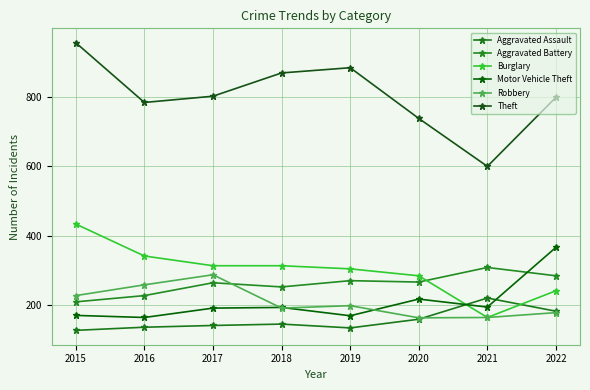

What is the approximate value of Burglary at 2020?

284